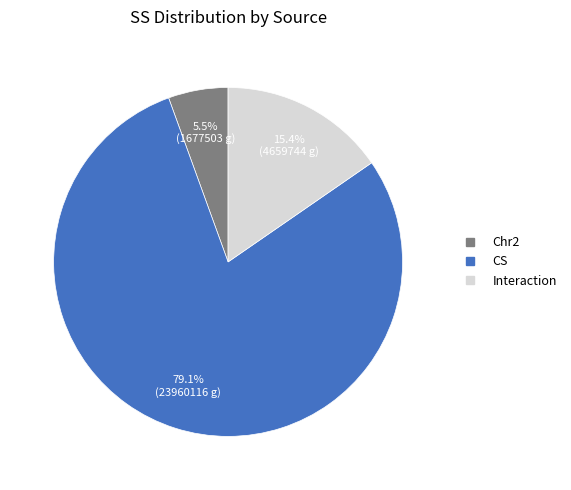

Between CS and Chr2, which is larger?

CS